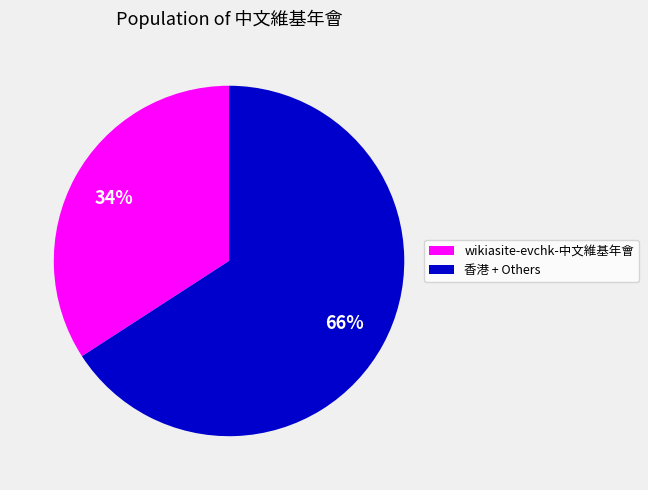

Between wikiasite-evchk-中文維基年會 and 香港 + Others, which is larger?

香港 + Others